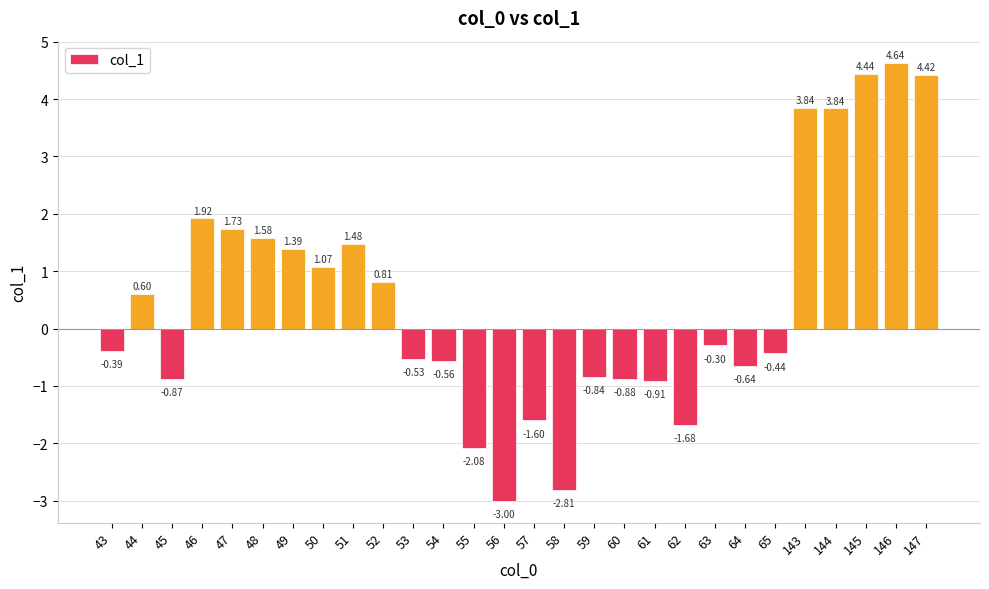

Approximately how many times larger is the value at 47 compared to 51?

1.2